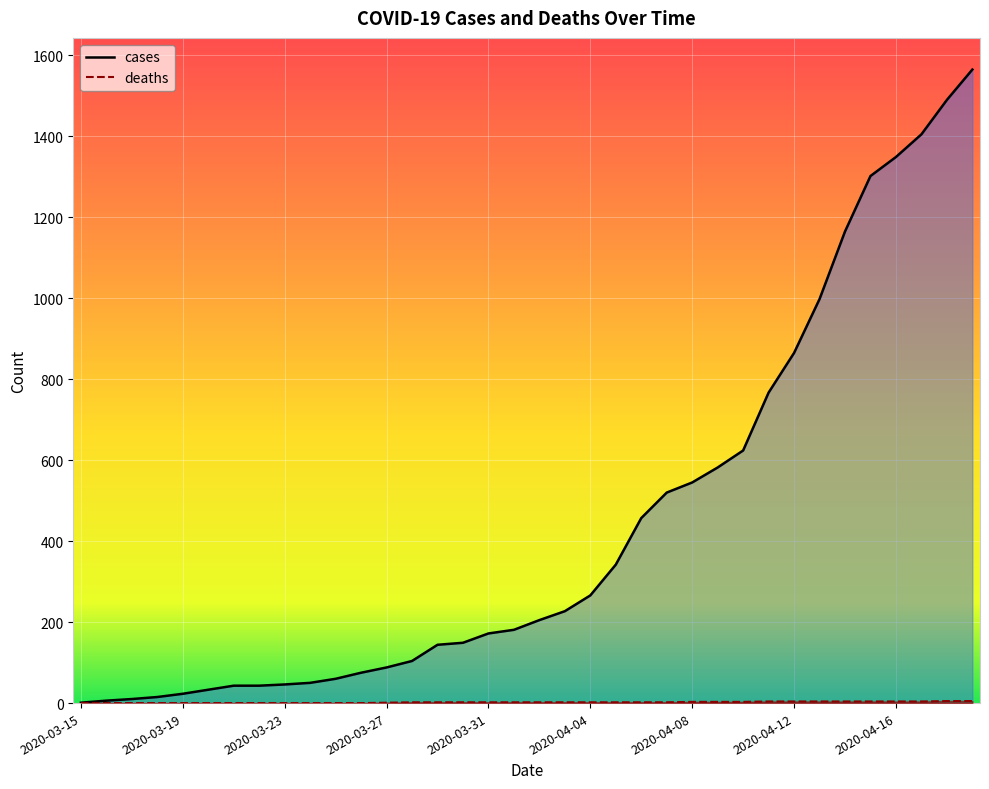

True or false: deaths has a value of 2 at 29.

False